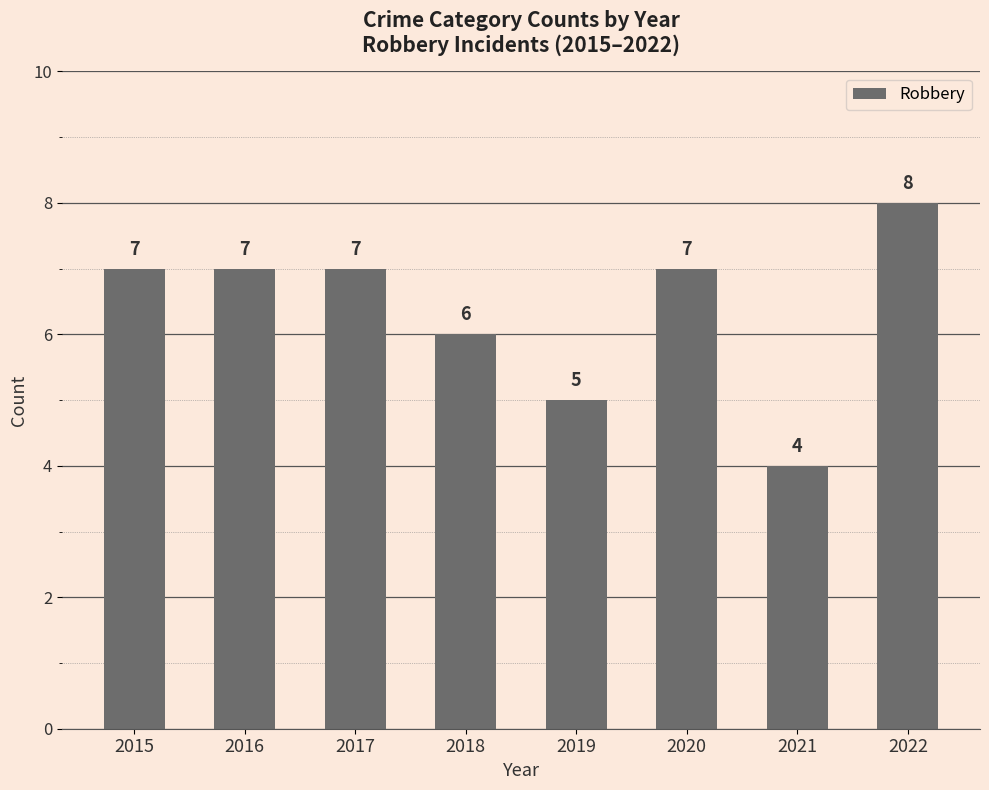

What is the greatest value displayed?

8